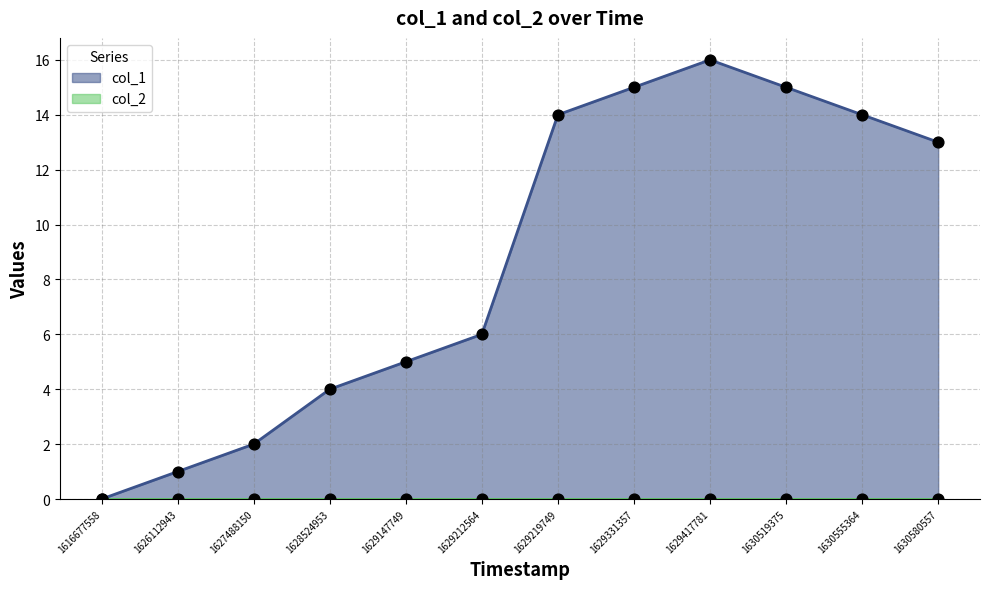

Approximately how many times larger is the value at 1630555364 compared to 1629219749?

1.0